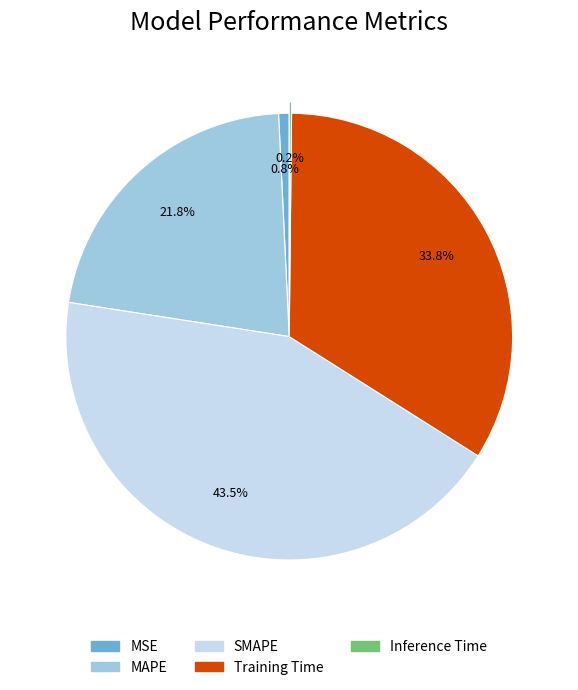

True or false: MAPE accounts for 22% of the total.

True